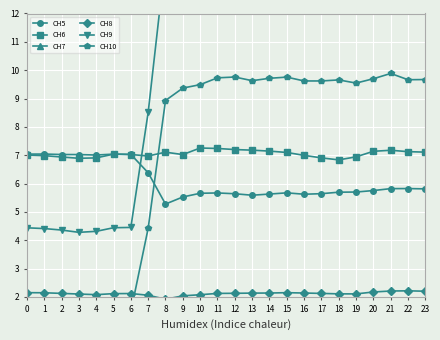

Is this an area chart (filled region under the line)?

No